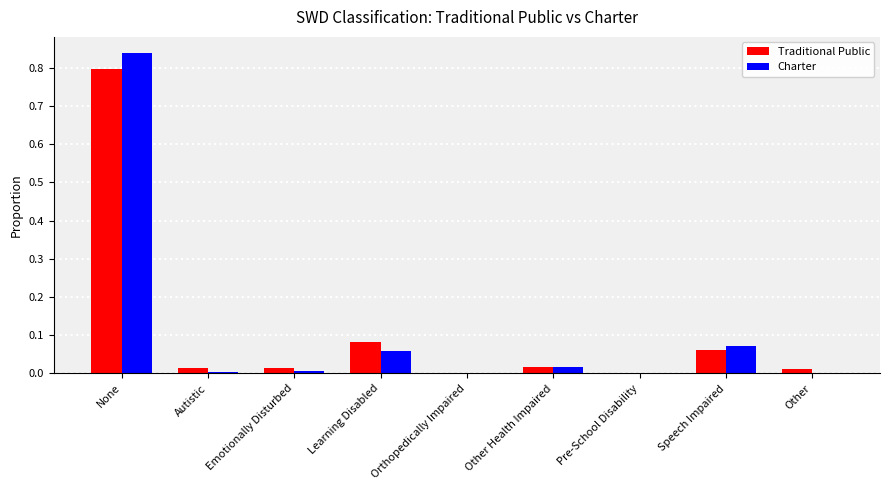

Between None and Other Health Impaired, which series saw the biggest shift?

Charter